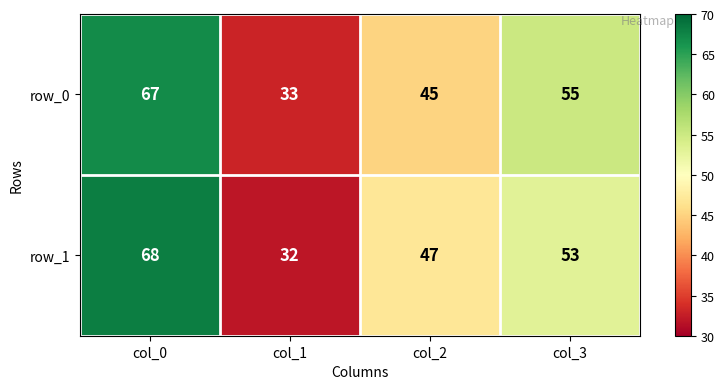

How many distinct data groups are displayed?

2